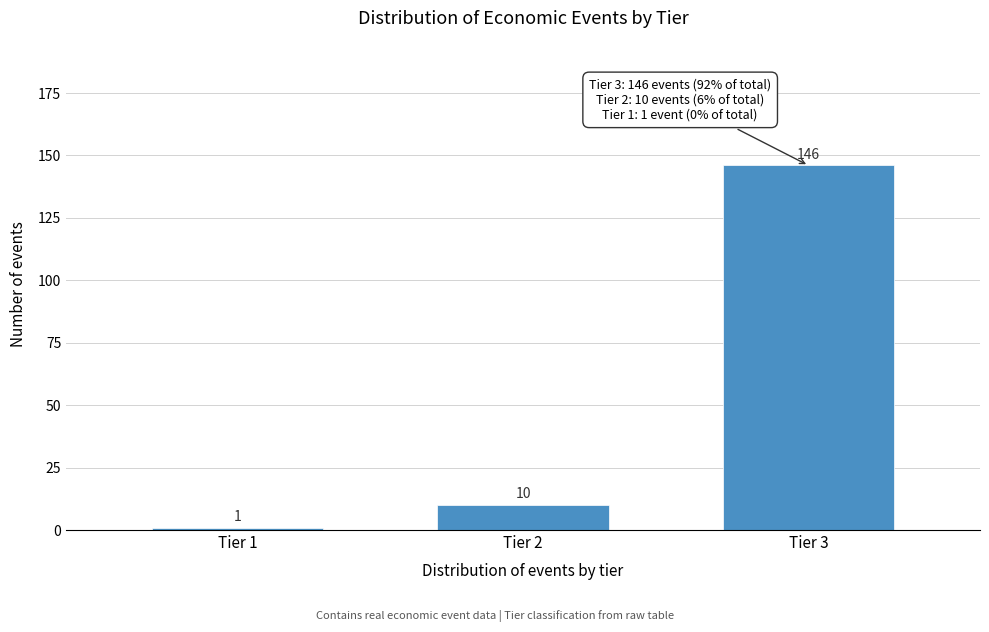

Reading left to right, extract all data points from this chart.

Tier 1=1	Tier 2=10	Tier 3=146